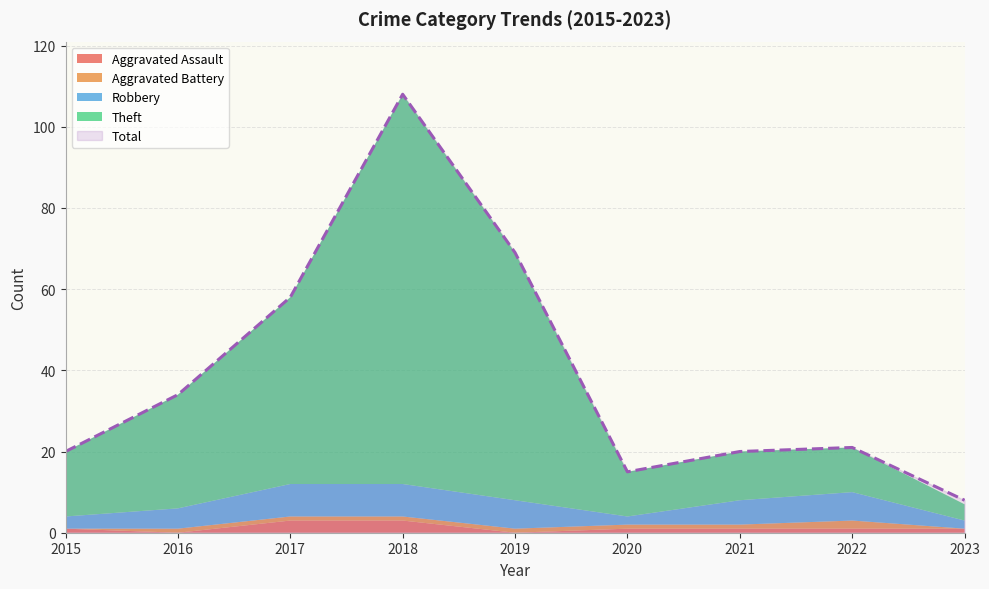

What is the average value of the Aggravated Assault series?

1